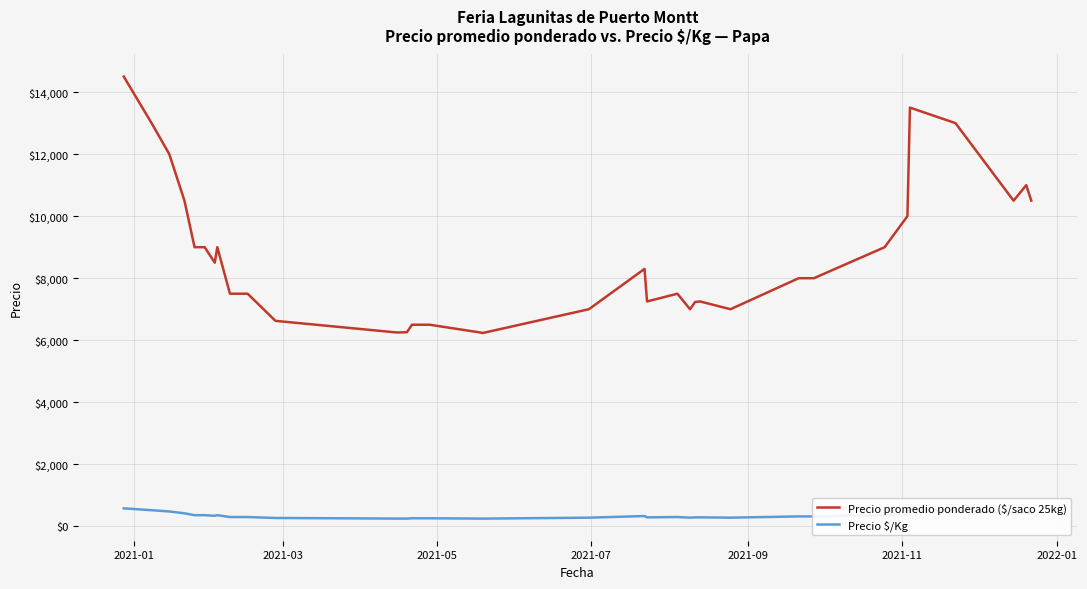

What is the average value of the Precio promedio ponderado ($/saco 25kg) series?

8719